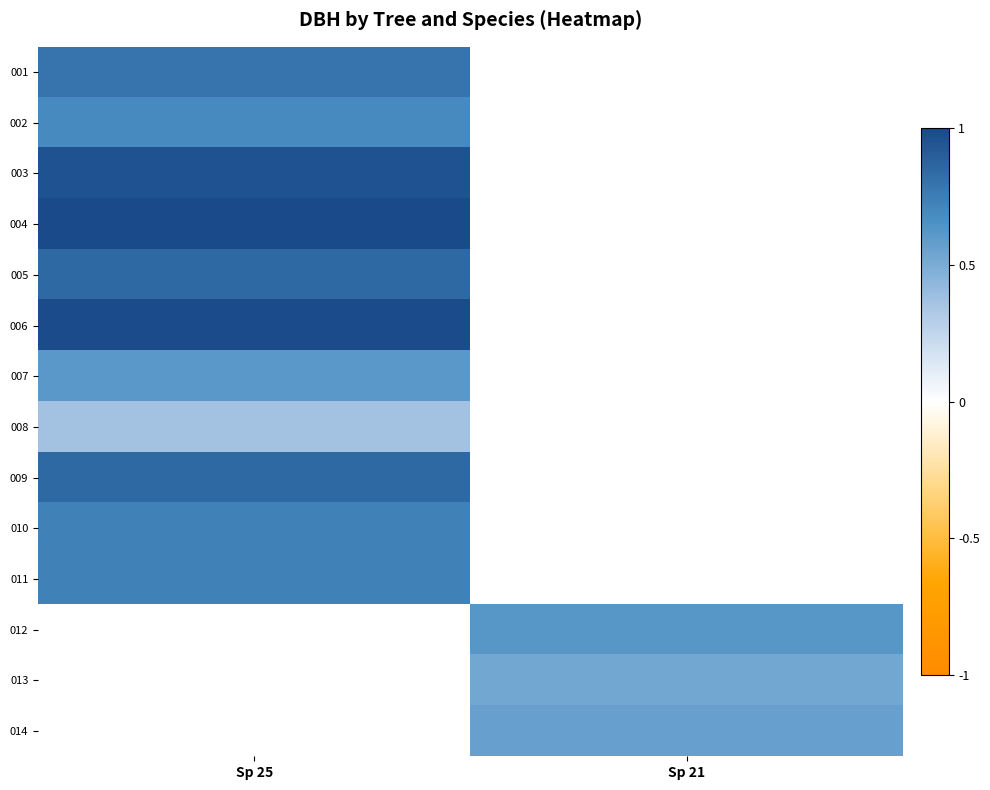

What is the smallest value displayed?

0.4